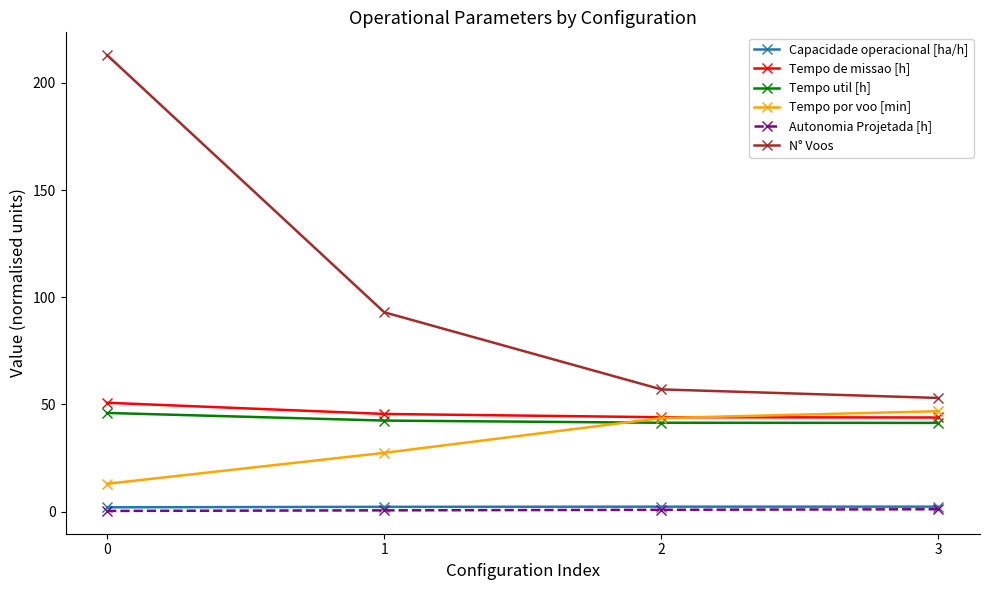

What is the maximum value shown in the chart?

213.0